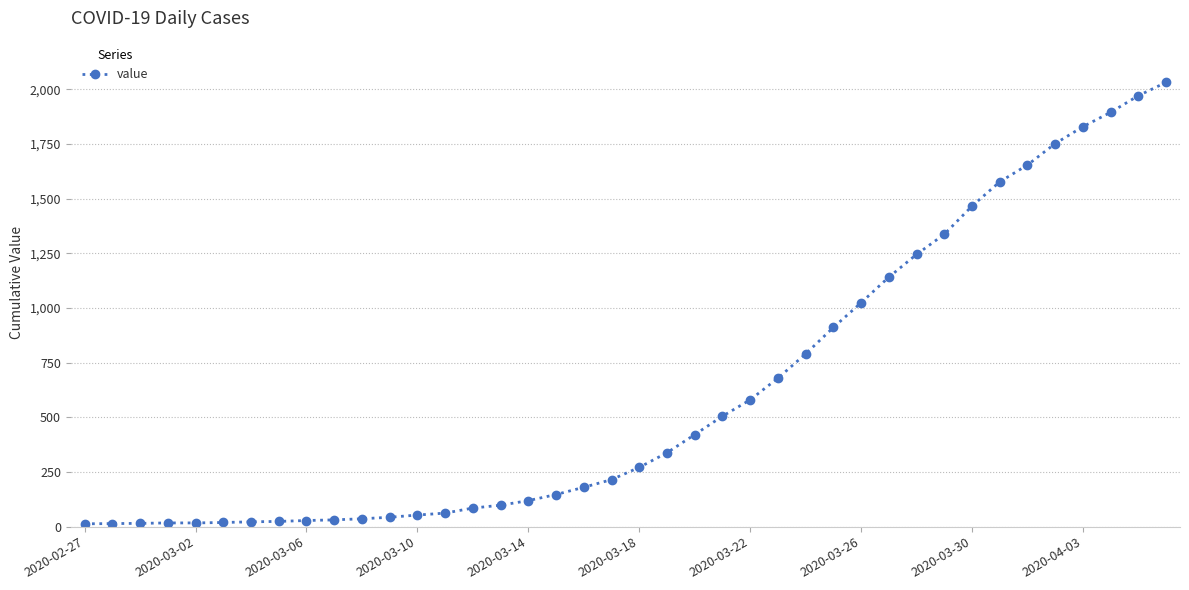

What is the maximum value shown in the chart?

2032